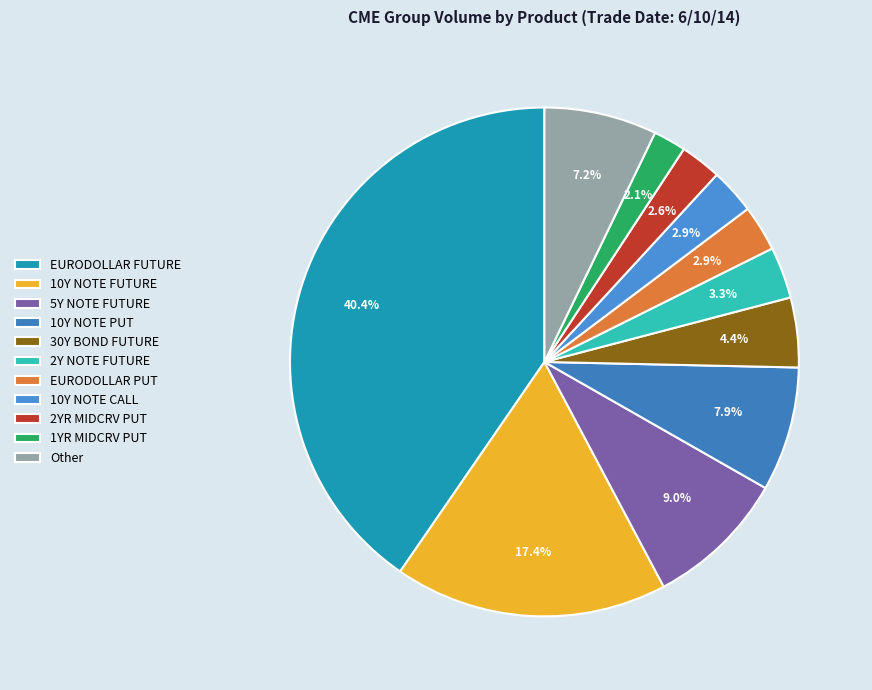

Does any single category account for the majority?

No